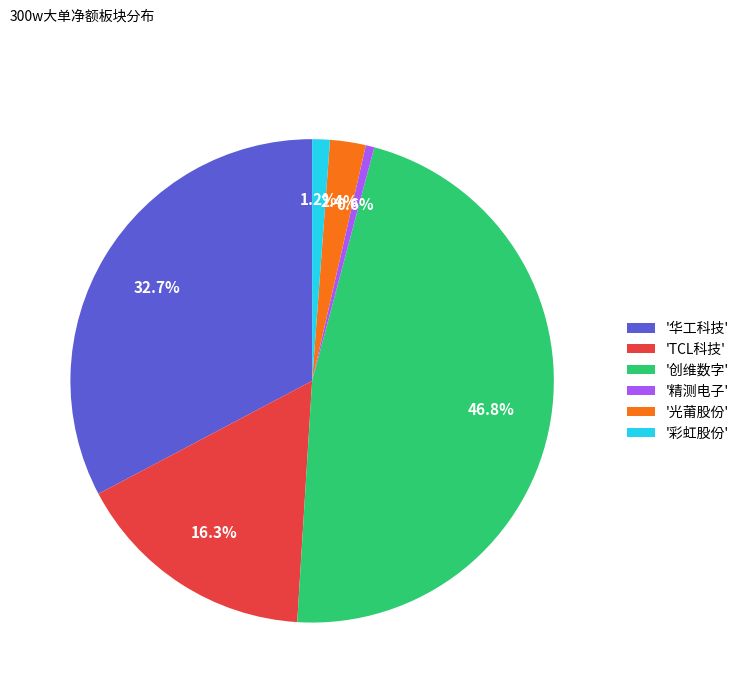

Which has a higher value, '精测电子' or '彩虹股份'?

'彩虹股份'